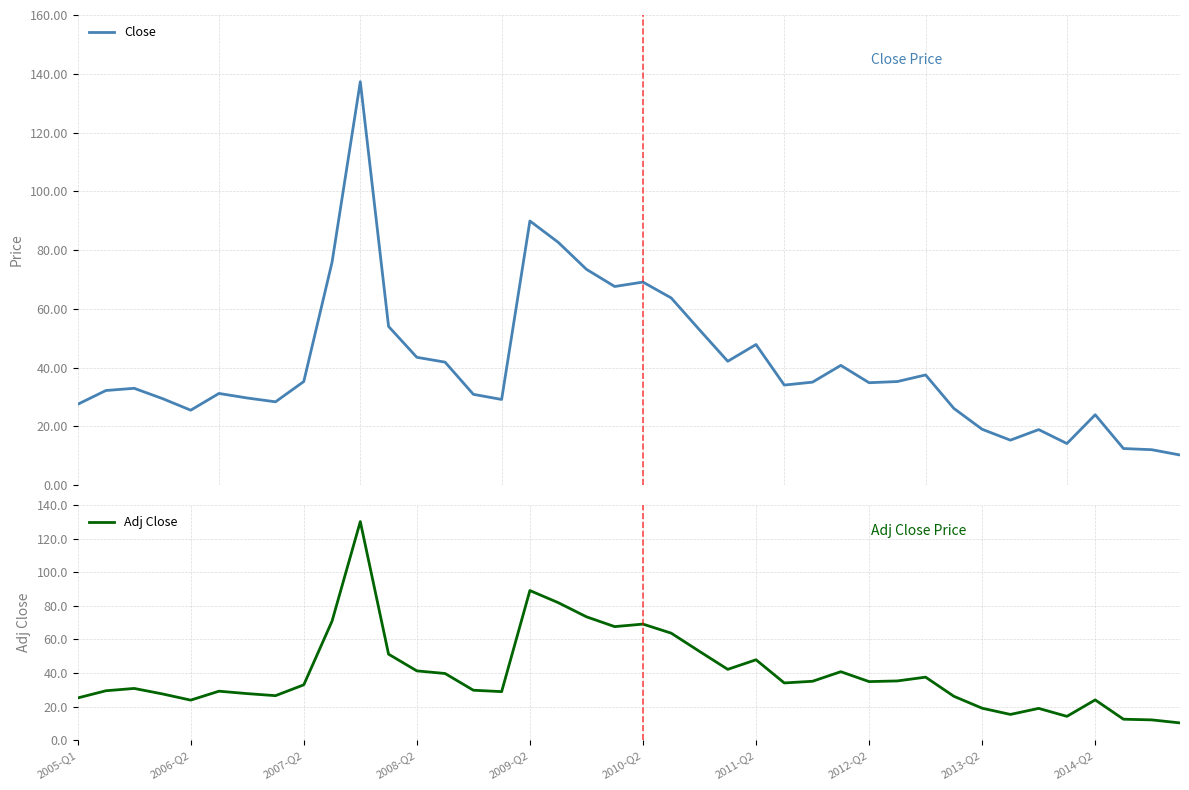

True or false: Close and Adj Close intersect in this chart.

False